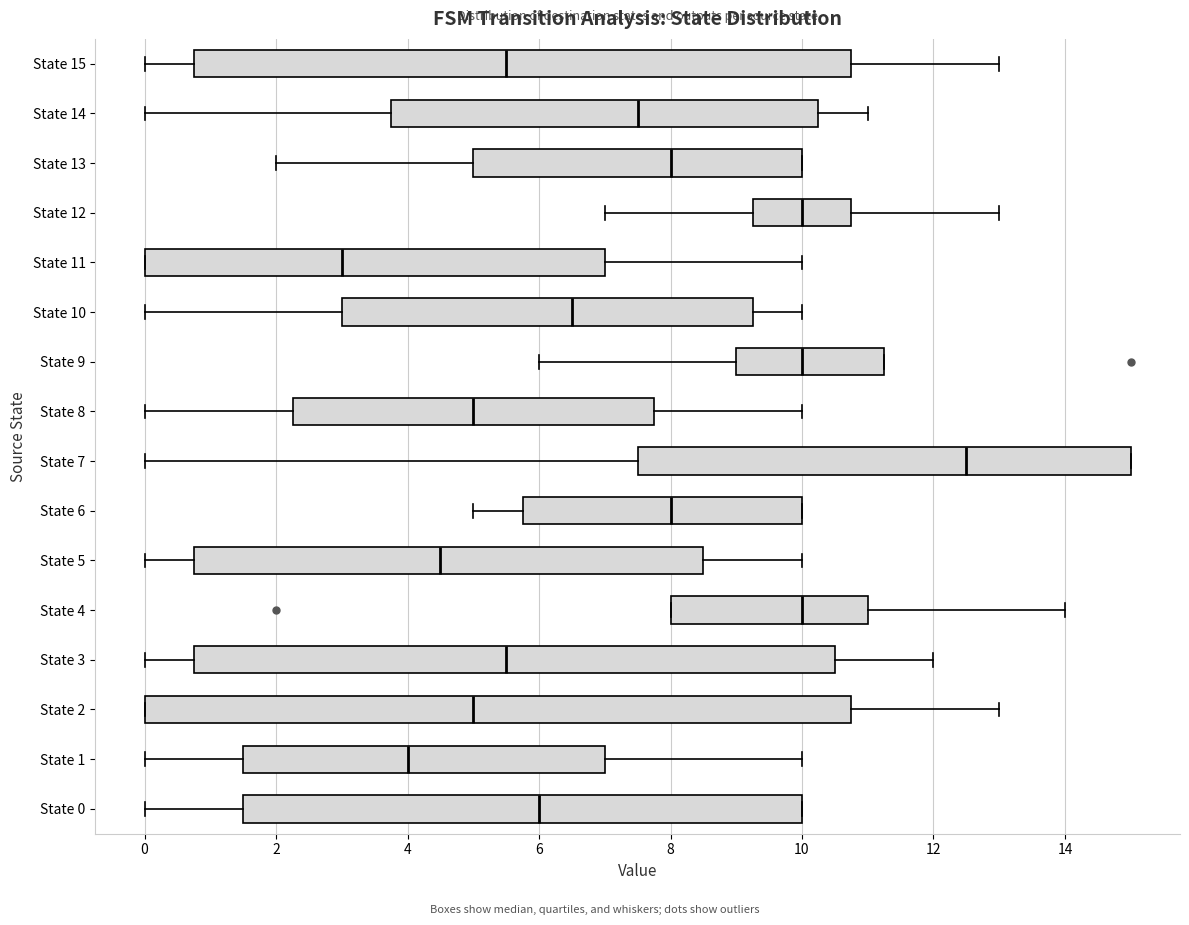

Reading bottom to top, read every box against the x-axis: the position of its median line, the range the box covers, and the ends of its whiskers. The values are not printed on the chart, so give them approximately, as read against the axis.

State 0: median 6.0, box 1.6 to 10.0, whiskers 0.0 to 10.0
State 1: median 4.0, box 1.6 to 7.0, whiskers 0.0 to 10.0
State 2: median 5.0, box 0.0 to 10.8, whiskers 0.0 to 13.0
State 3: median 5.6, box 0.8 to 10.6, whiskers 0.0 to 12.0
State 4: median 10.0, box 8.0 to 11.0, whiskers 8.0 to 14.0
State 5: median 4.6, box 0.8 to 8.6, whiskers 0.0 to 10.0
State 6: median 8.0, box 5.8 to 10.0, whiskers 5.0 to 10.0
State 7: median 12.6, box 7.6 to 15.0, whiskers 0.0 to 15.0
State 8: median 5.0, box 2.2 to 7.8, whiskers 0.0 to 10.0
State 9: median 10.0, box 9.0 to 11.2, whiskers 6.0 to 11.2
State 10: median 6.6, box 3.0 to 9.2, whiskers 0.0 to 10.0
State 11: median 3.0, box 0.0 to 7.0, whiskers 0.0 to 10.0
State 12: median 10.0, box 9.2 to 10.8, whiskers 7.0 to 13.0
State 13: median 8.0, box 5.0 to 10.0, whiskers 2.0 to 10.0
State 14: median 7.6, box 3.8 to 10.2, whiskers 0.0 to 11.0
State 15: median 5.6, box 0.8 to 10.8, whiskers 0.0 to 13.0